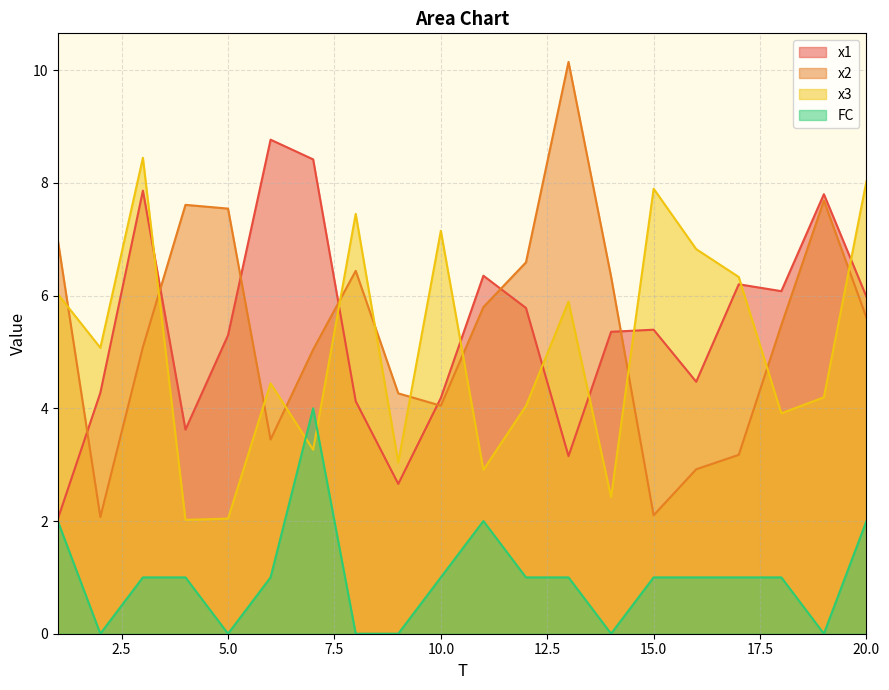

True or false: FC and x1 intersect in this chart.

False